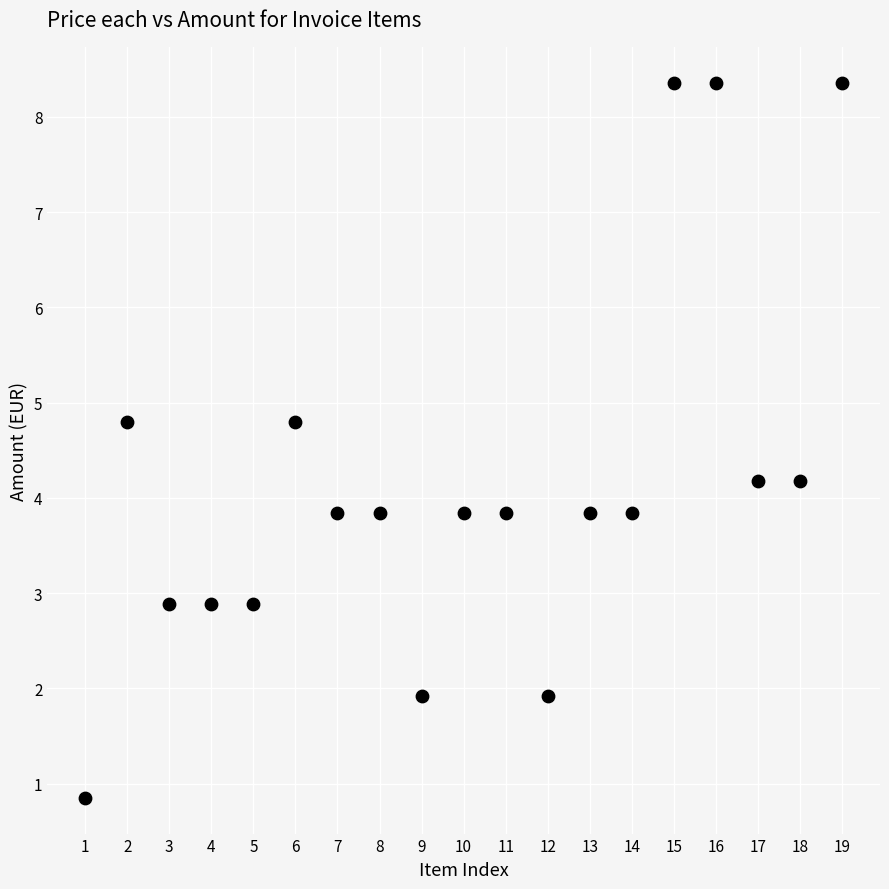

What is the range of X values (max minus min)?

18.0